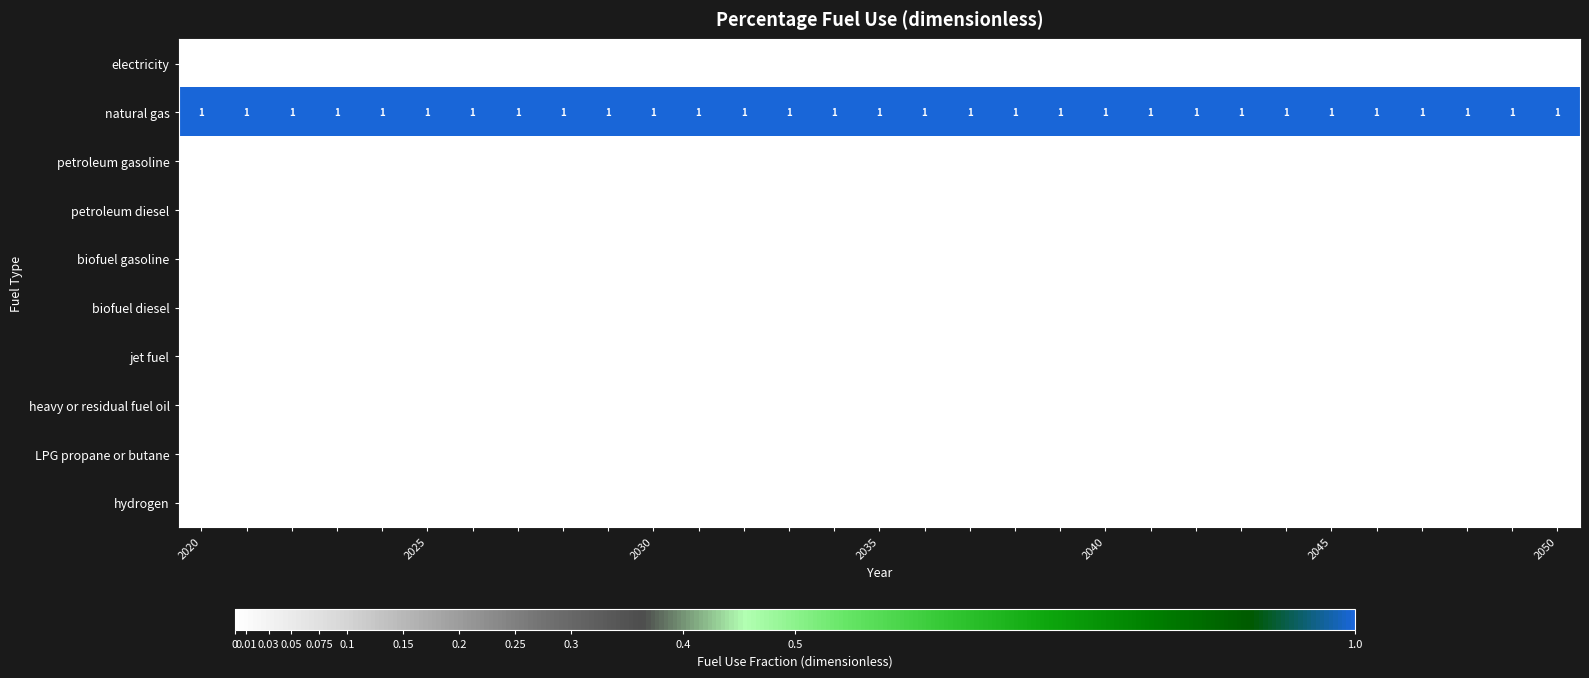

At which category is the sum across all series the highest?

2020